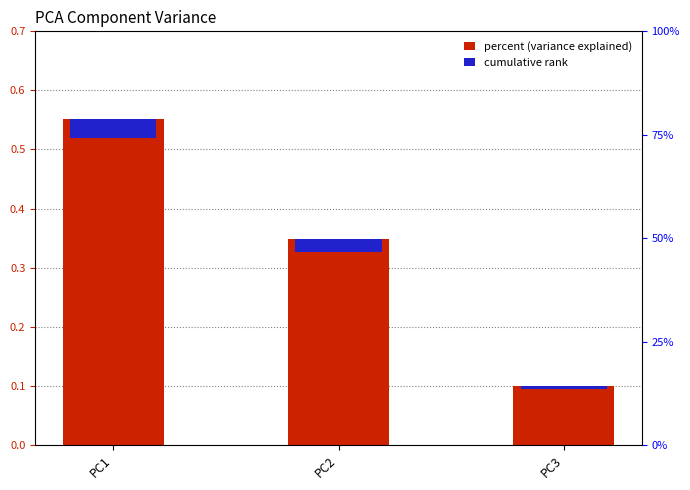

Is it true that the value at PC3 is 0.0?

False